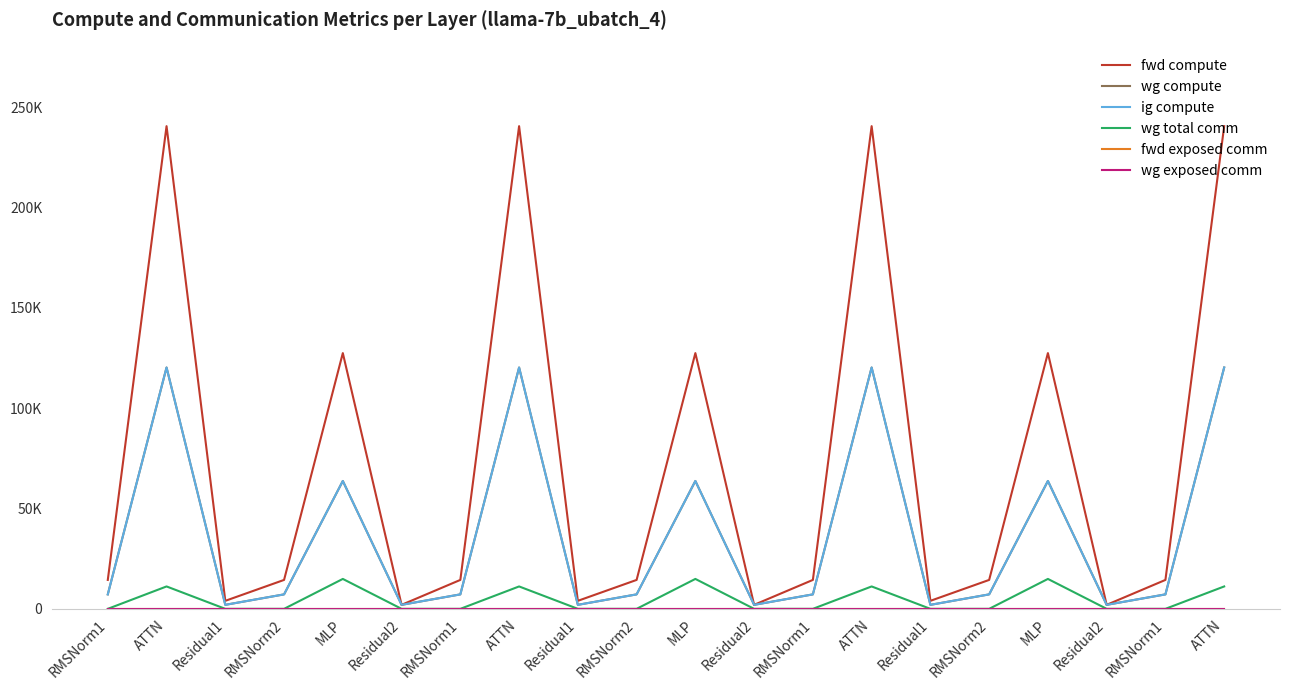

The wg compute series shows 7205.5 at RMSNorm1. True or false?

True